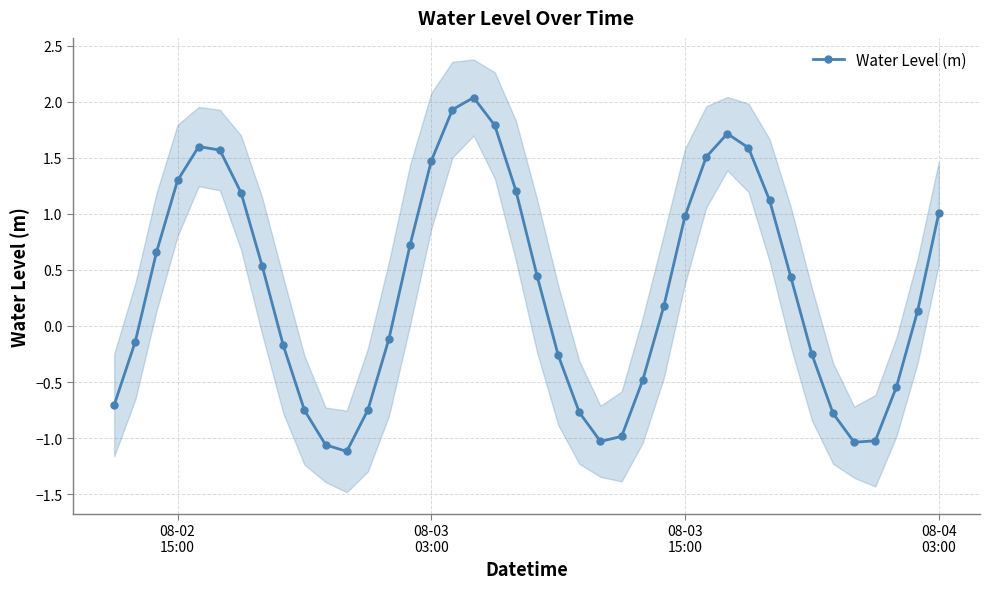

How many data points are less than 0?

18